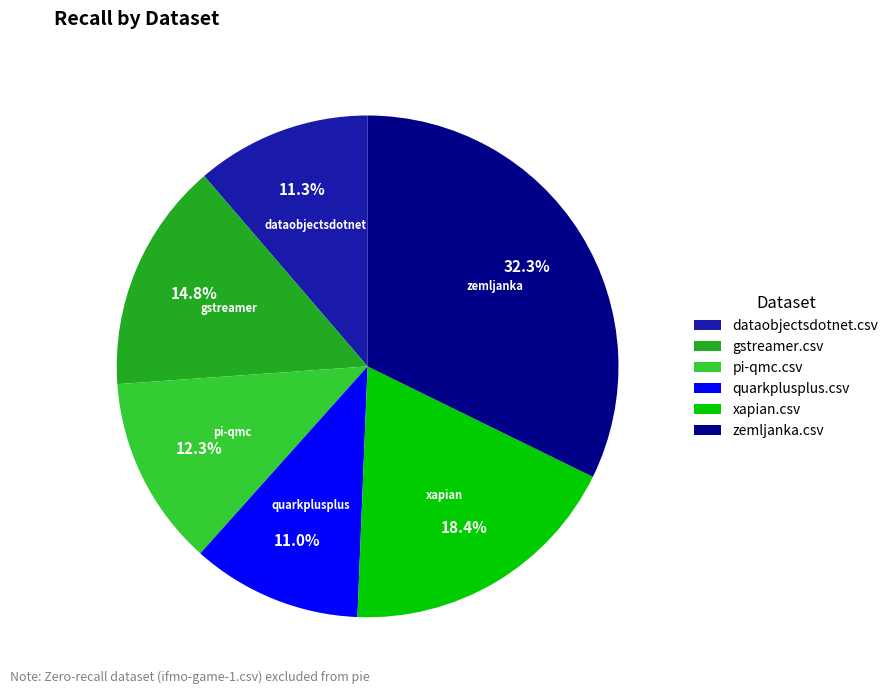

Is there a majority slice in this chart?

No